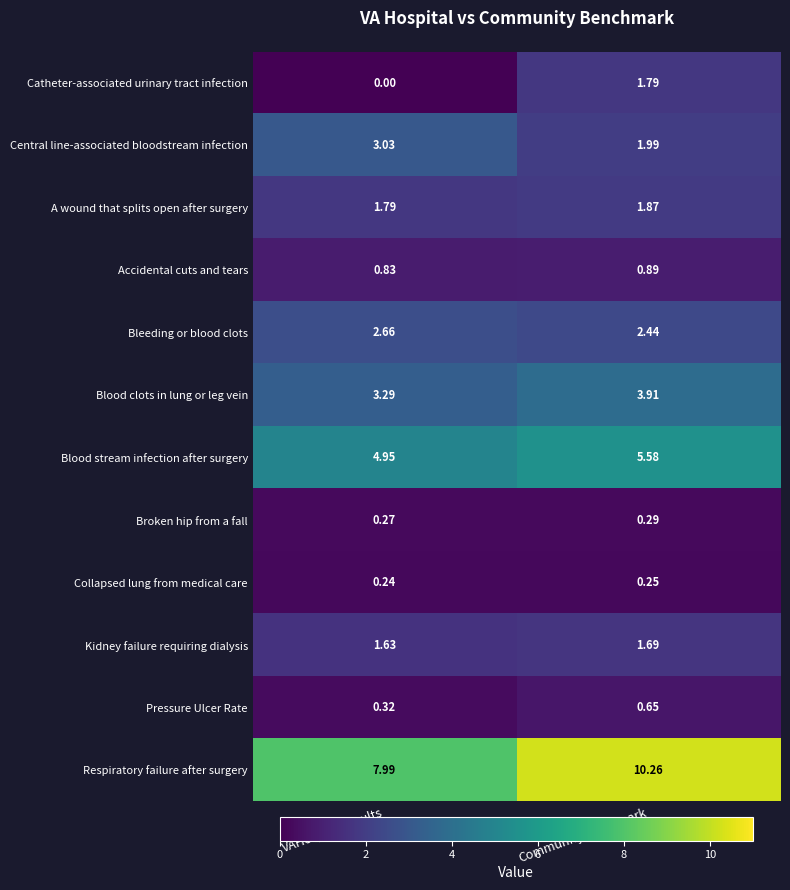

At which label does Blood clots in lung or leg vein reach its minimum?

VAHospitalResults